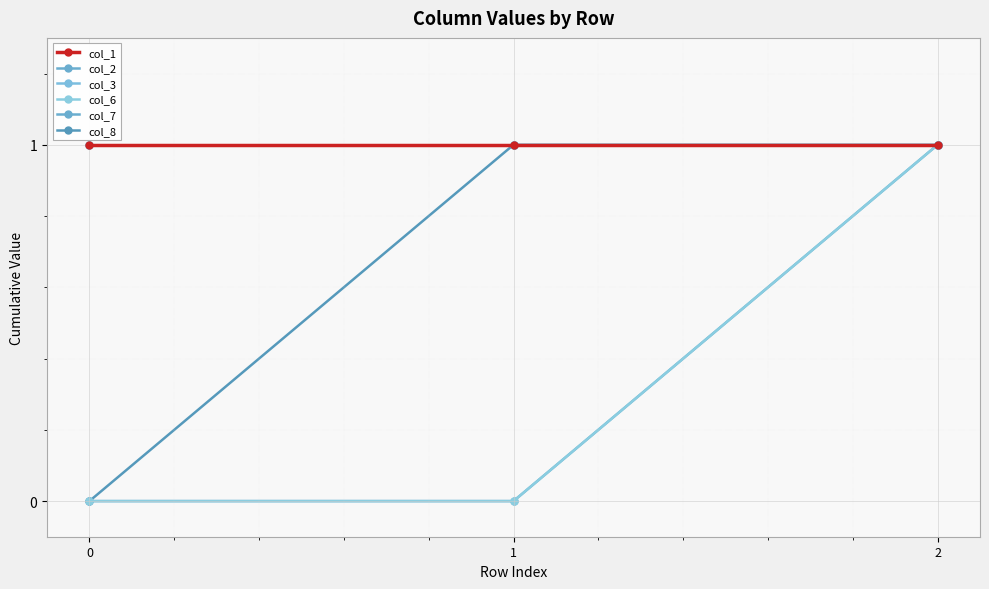

Is this an area chart (filled region under the line)?

No